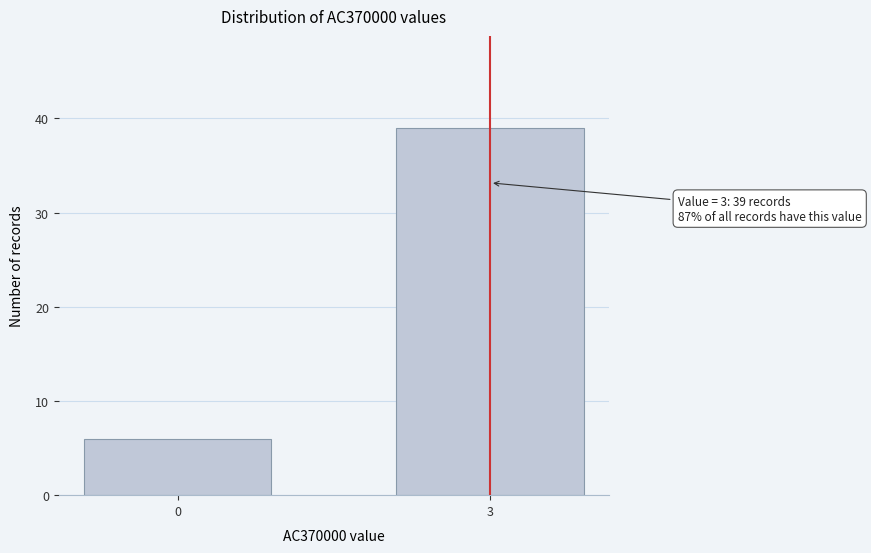

Reading left to right, what are all the values shown in this chart?

6	39